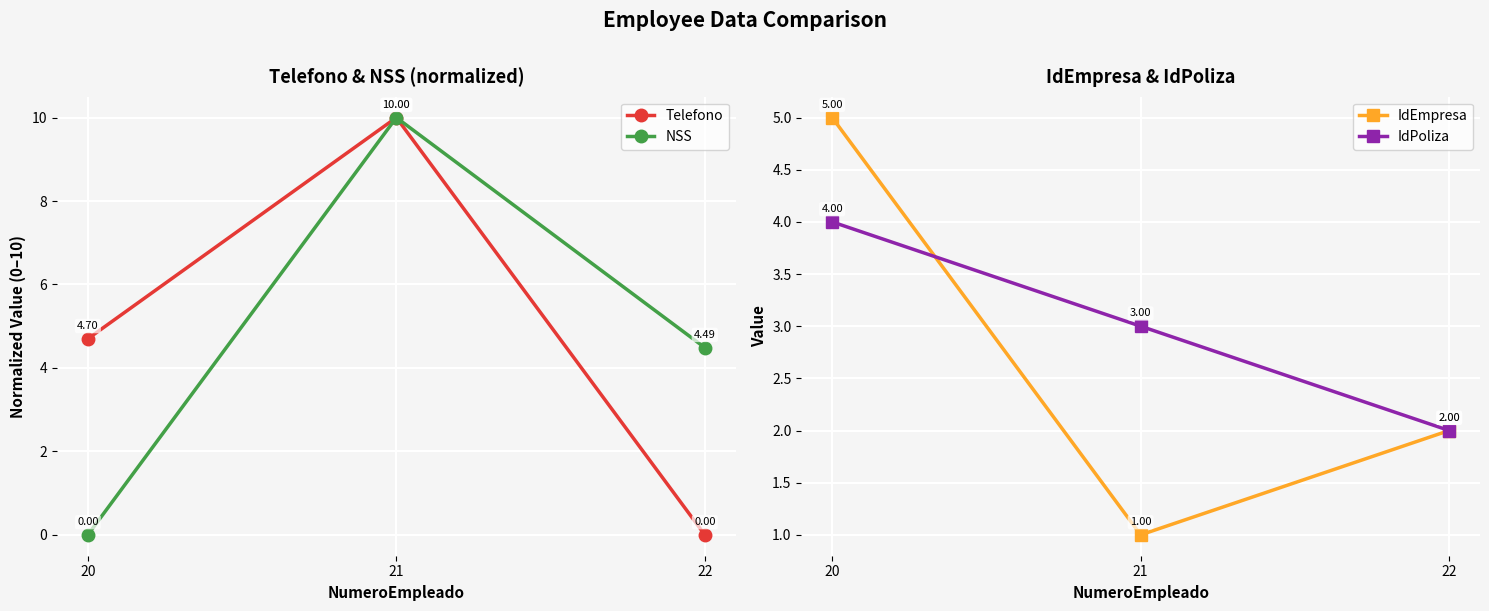

At which label is IdEmpresa closest to 3?

22